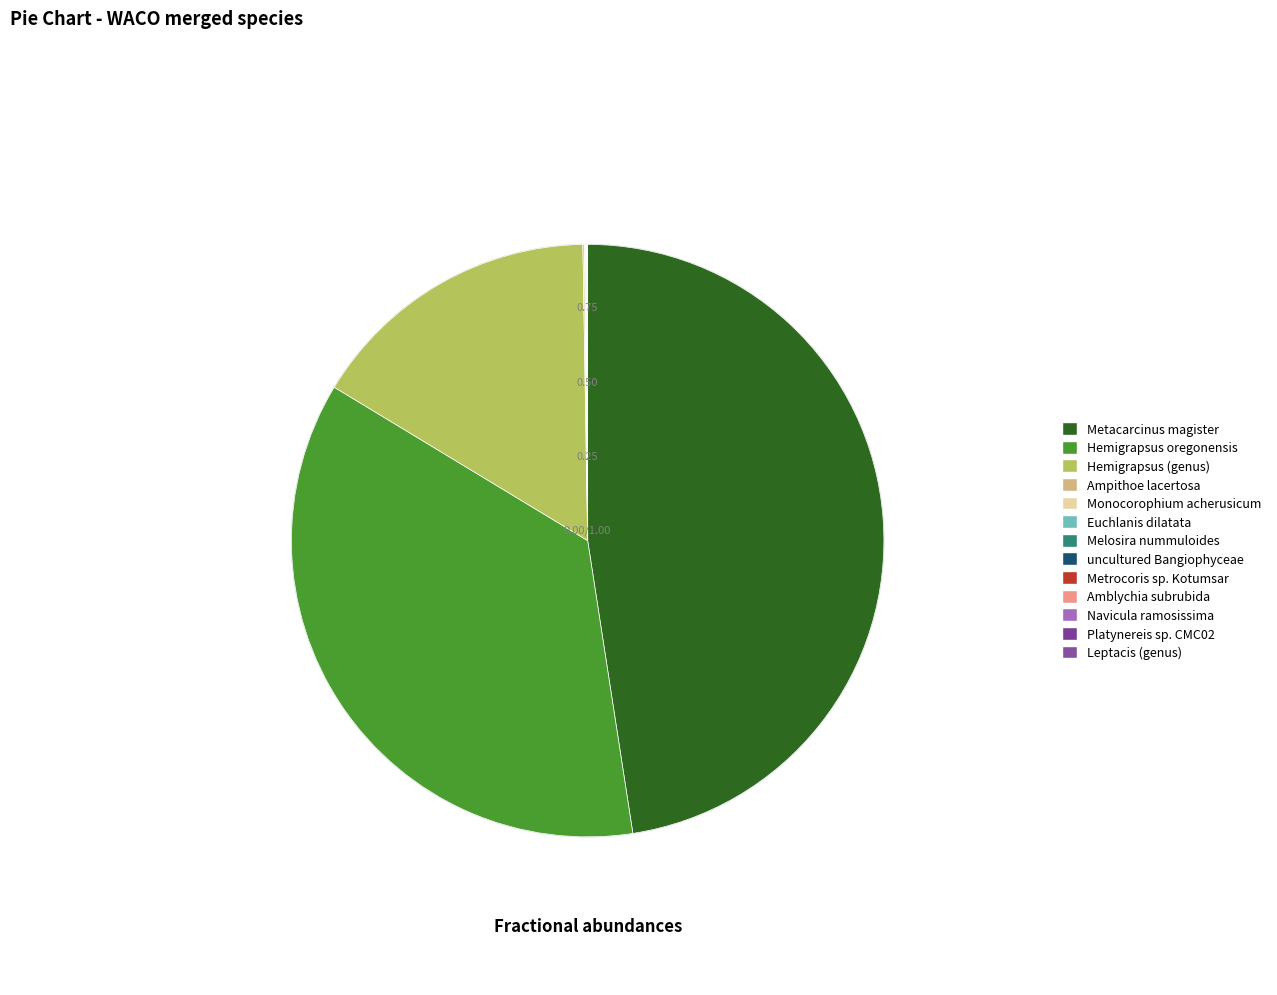

What portion of the pie excludes Monocorophium acherusicum?

100.0%